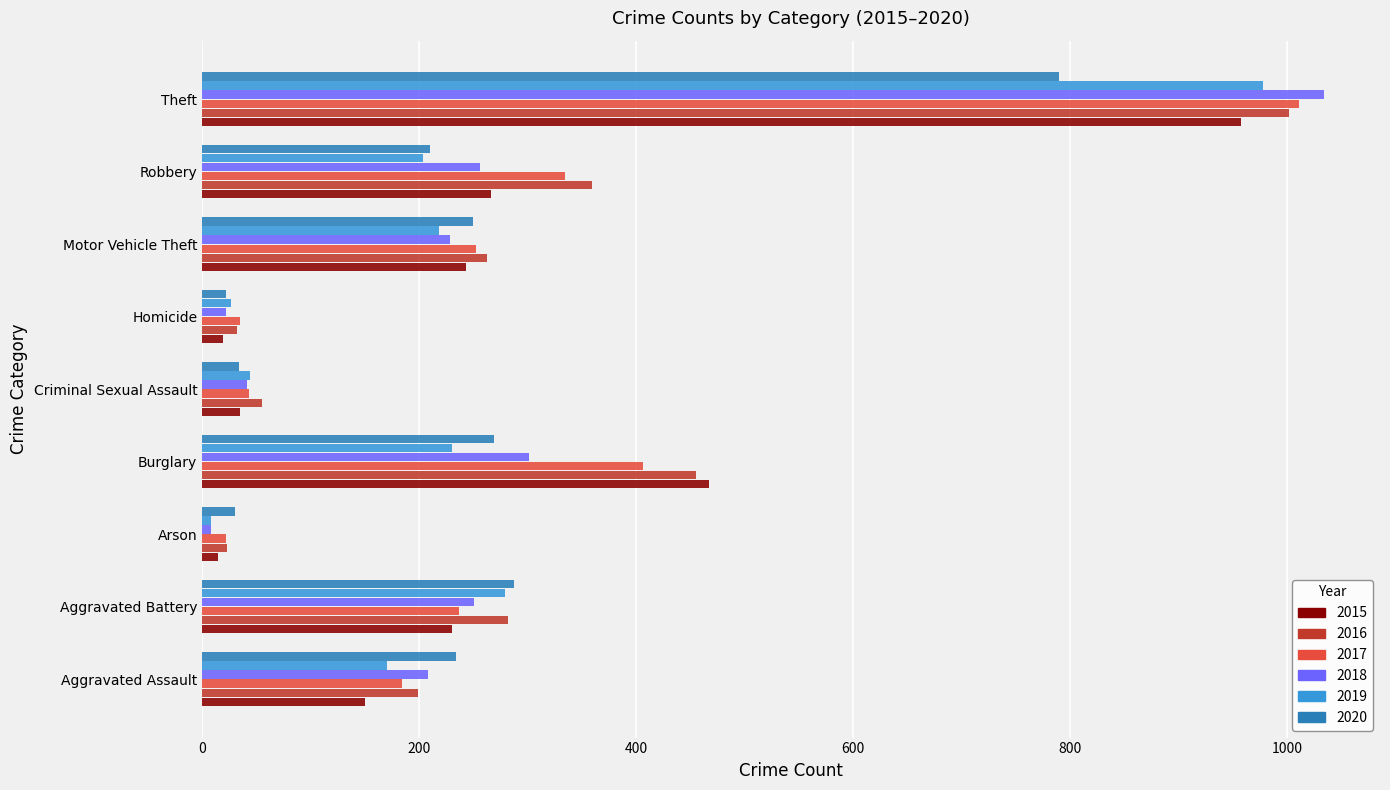

How many values in the 2019 series are below 204?

4